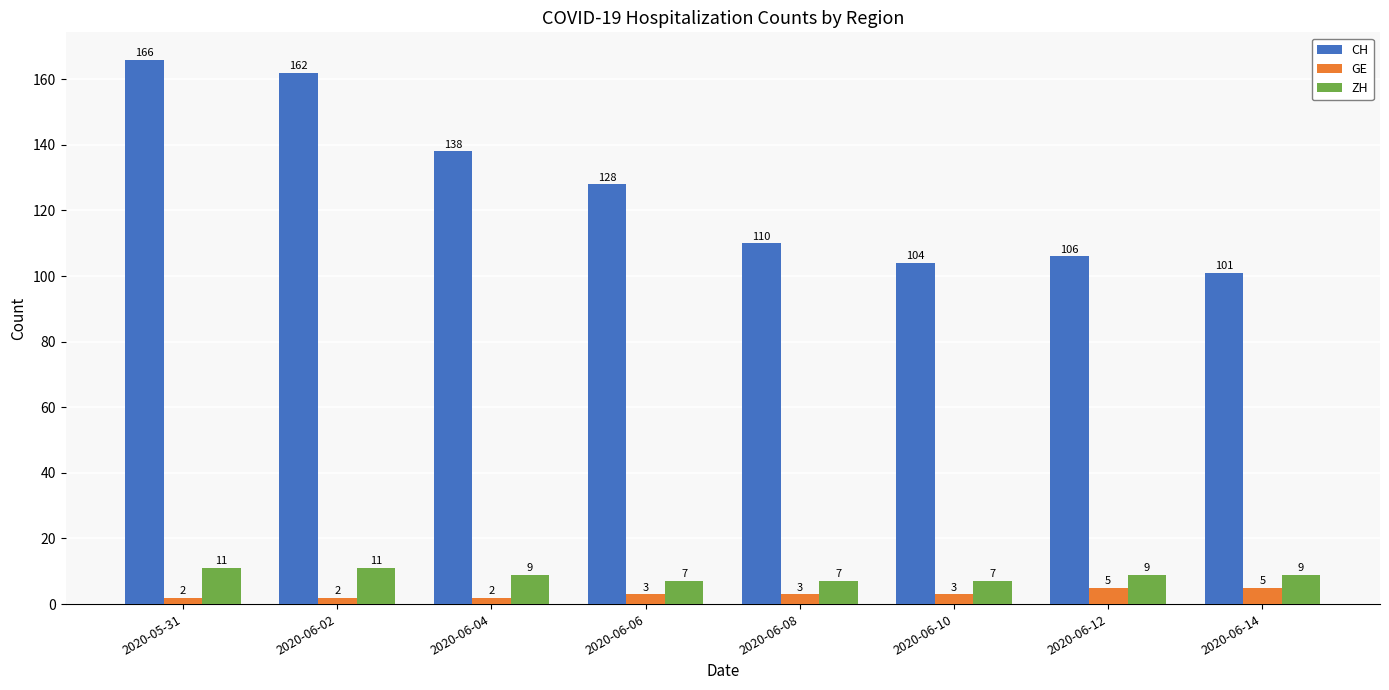

Reading right to left, what are all the values shown in this chart?

CH: 2020-06-14=101	2020-06-12=106	2020-06-10=104	2020-06-08=110	2020-06-06=128	2020-06-04=138	2020-06-02=162	2020-05-31=166
GE: 2020-06-14=5	2020-06-12=5	2020-06-10=3	2020-06-08=3	2020-06-06=3	2020-06-04=2	2020-06-02=2	2020-05-31=2
ZH: 2020-06-14=9	2020-06-12=9	2020-06-10=7	2020-06-08=7	2020-06-06=7	2020-06-04=9	2020-06-02=11	2020-05-31=11